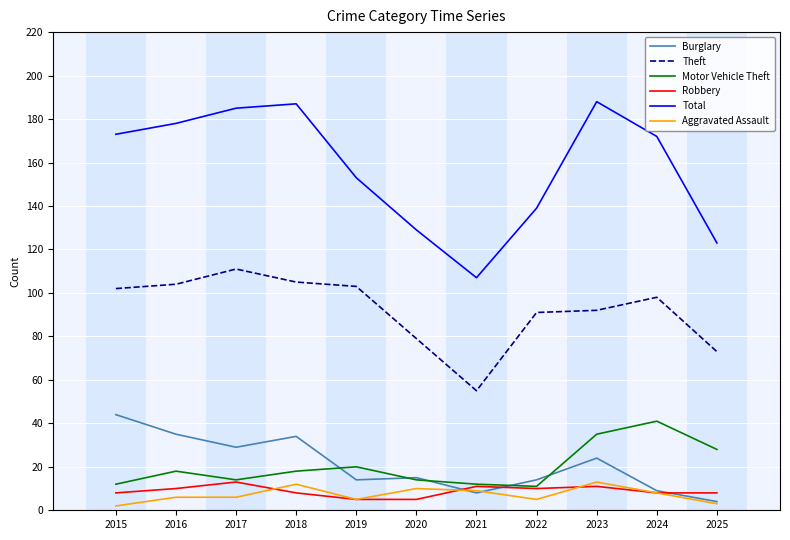

True or false: Robbery has more than 1 points higher than both neighbors.

True